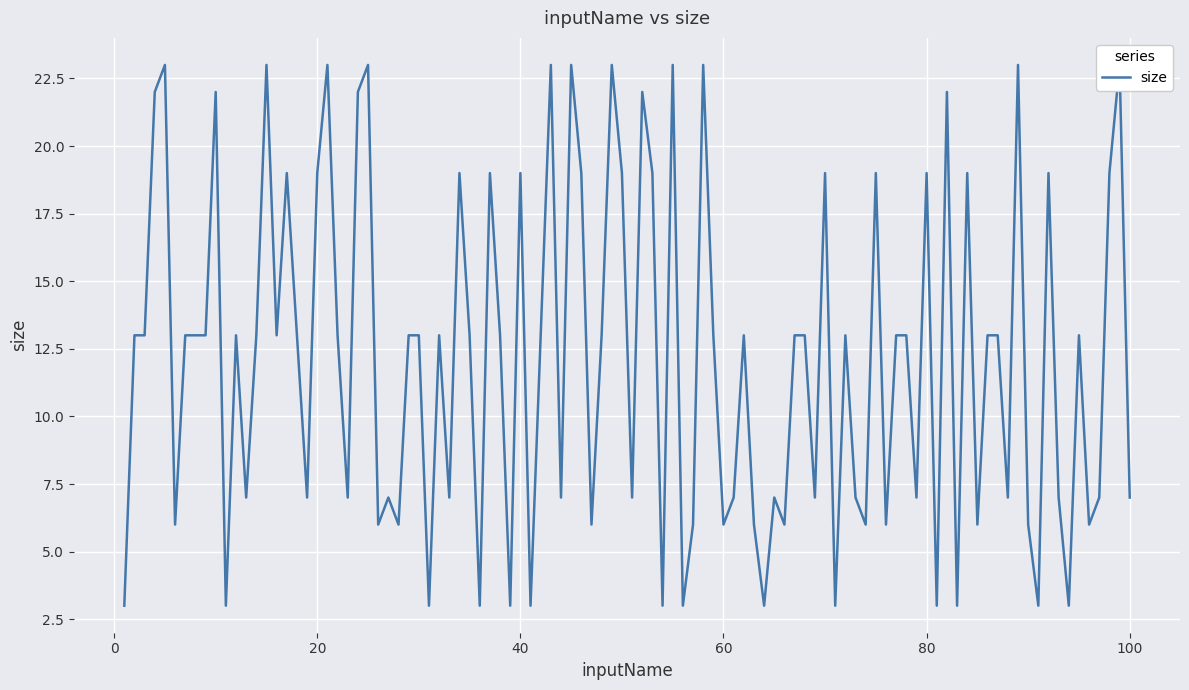

The chart shows a value of 10 at 2. True or false?

False